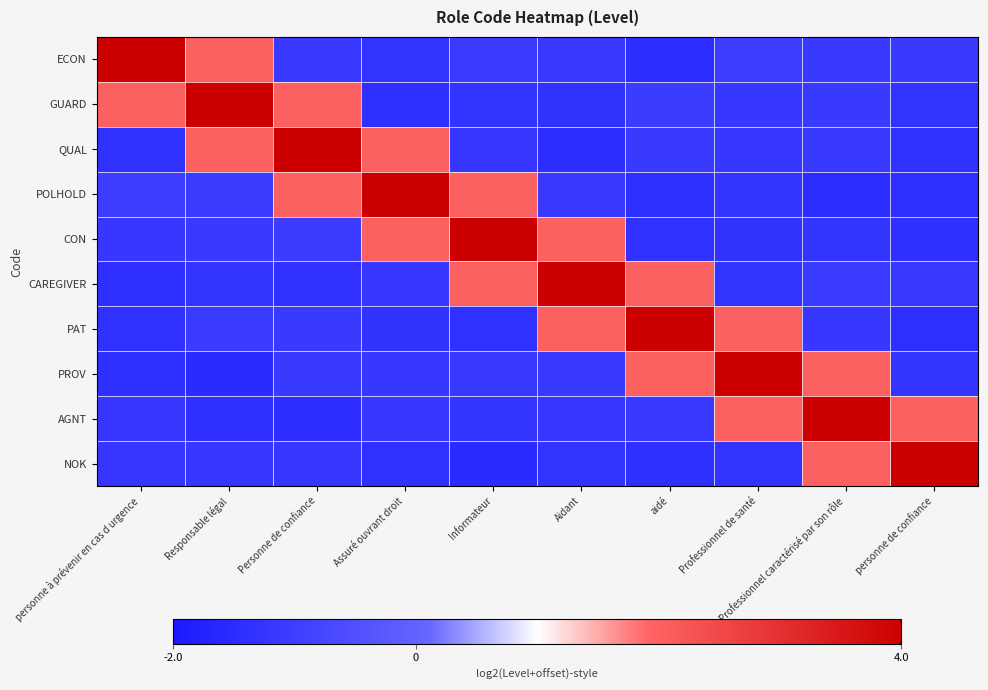

Reading right to left, extract all data points from this chart.

ECON: personne de confiance=-1.1	Professionnel caractérisé par son rôle=-1.1	Professionnel de santé=-1.0	aidé=-1.5	Aidant=-1.2	Informateur=-1.1	Assuré ouvrant droit=-1.3	Personne de confiance=-1.1	Responsable légal=2.0	personne à prévenir en cas d urgence=4.0
GUARD: personne de confiance=-1.3	Professionnel caractérisé par son rôle=-1.1	Professionnel de santé=-1.2	aidé=-1.0	Aidant=-1.3	Informateur=-1.3	Assuré ouvrant droit=-1.4	Personne de confiance=2.0	Responsable légal=4.0	personne à prévenir en cas d urgence=2.0
QUAL: personne de confiance=-1.3	Professionnel caractérisé par son rôle=-1.1	Professionnel de santé=-1.2	aidé=-1.1	Aidant=-1.5	Informateur=-1.2	Assuré ouvrant droit=2.0	Personne de confiance=4.0	Responsable légal=2.0	personne à prévenir en cas d urgence=-1.4
POLHOLD: personne de confiance=-1.4	Professionnel caractérisé par son rôle=-1.5	Professionnel de santé=-1.3	aidé=-1.4	Aidant=-1.1	Informateur=2.0	Assuré ouvrant droit=4.0	Personne de confiance=2.0	Responsable légal=-1.1	personne à prévenir en cas d urgence=-1.0
CON: personne de confiance=-1.4	Professionnel caractérisé par son rôle=-1.3	Professionnel de santé=-1.3	aidé=-1.3	Aidant=2.0	Informateur=4.0	Assuré ouvrant droit=2.0	Personne de confiance=-1.0	Responsable légal=-1.1	personne à prévenir en cas d urgence=-1.2
CAREGIVER: personne de confiance=-1.1	Professionnel caractérisé par son rôle=-1.1	Professionnel de santé=-1.3	aidé=2.0	Aidant=4.0	Informateur=2.0	Assuré ouvrant droit=-1.2	Personne de confiance=-1.4	Responsable légal=-1.3	personne à prévenir en cas d urgence=-1.4
PAT: personne de confiance=-1.4	Professionnel caractérisé par son rôle=-1.2	Professionnel de santé=2.0	aidé=4.0	Aidant=2.0	Informateur=-1.4	Assuré ouvrant droit=-1.3	Personne de confiance=-1.1	Responsable légal=-1.1	personne à prévenir en cas d urgence=-1.3
PROV: personne de confiance=-1.3	Professionnel caractérisé par son rôle=2.0	Professionnel de santé=4.0	aidé=2.0	Aidant=-1.1	Informateur=-1.1	Assuré ouvrant droit=-1.2	Personne de confiance=-1.1	Responsable légal=-1.5	personne à prévenir en cas d urgence=-1.4
AGNT: personne de confiance=2.0	Professionnel caractérisé par son rôle=4.0	Professionnel de santé=2.0	aidé=-1.1	Aidant=-1.2	Informateur=-1.3	Assuré ouvrant droit=-1.2	Personne de confiance=-1.4	Responsable légal=-1.4	personne à prévenir en cas d urgence=-1.2
NOK: personne de confiance=4.0	Professionnel caractérisé par son rôle=2.0	Professionnel de santé=-1.3	aidé=-1.4	Aidant=-1.3	Informateur=-1.5	Assuré ouvrant droit=-1.3	Personne de confiance=-1.2	Responsable légal=-1.2	personne à prévenir en cas d urgence=-1.2